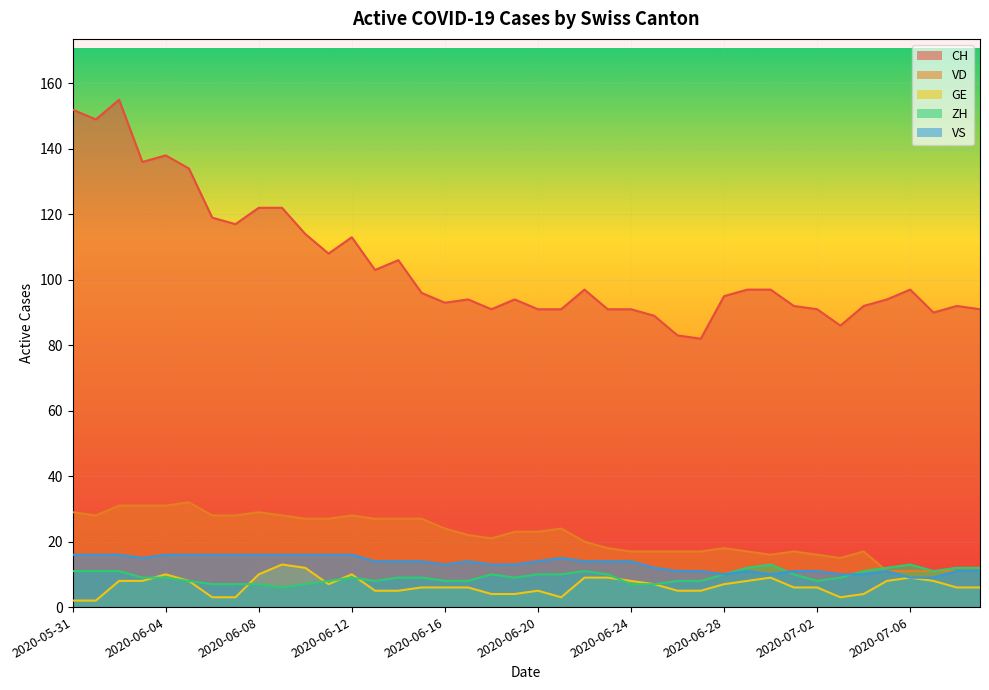

At how many categories does at least one series exceed 54?

40